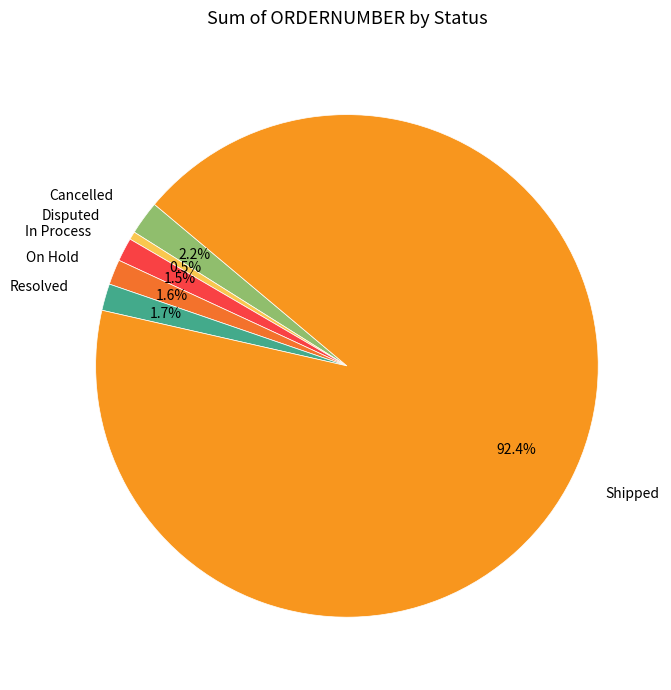

Which slice is the smallest?

Disputed